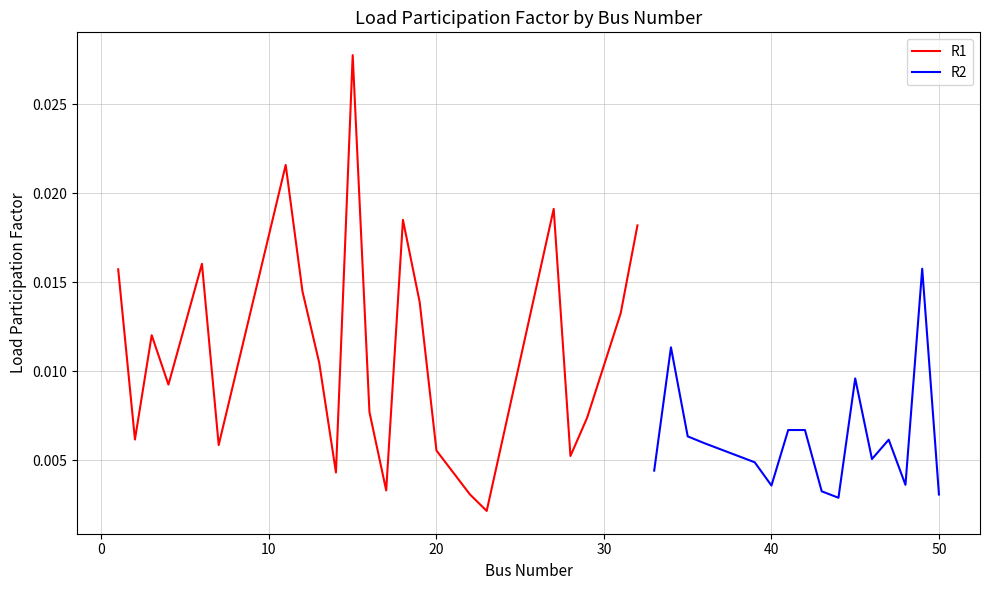

How many interior local valleys (lower than both neighbors) does the data have?

12